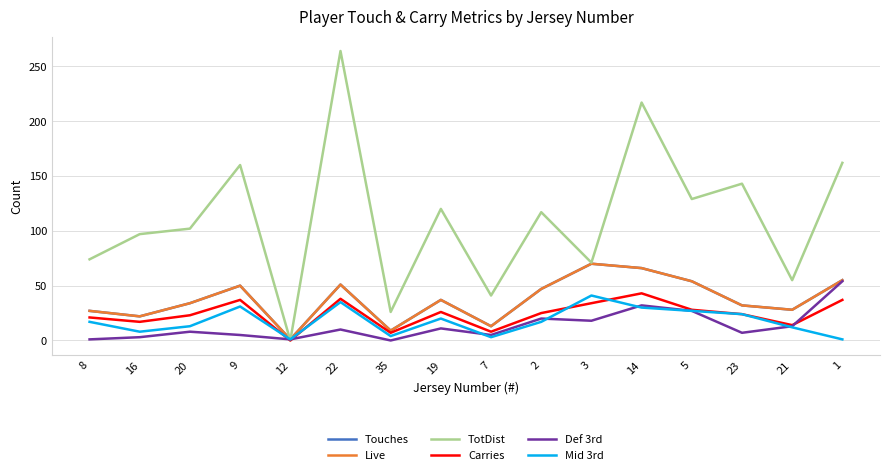

Does the chart display data point markers on the line(s)?

No